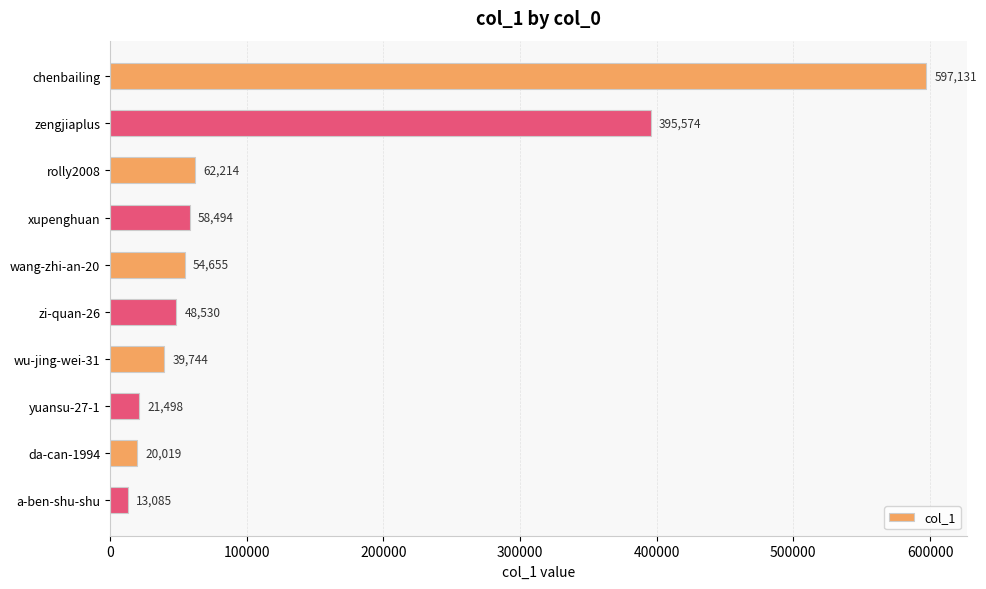

What value does the data have at chenbailing?

597131